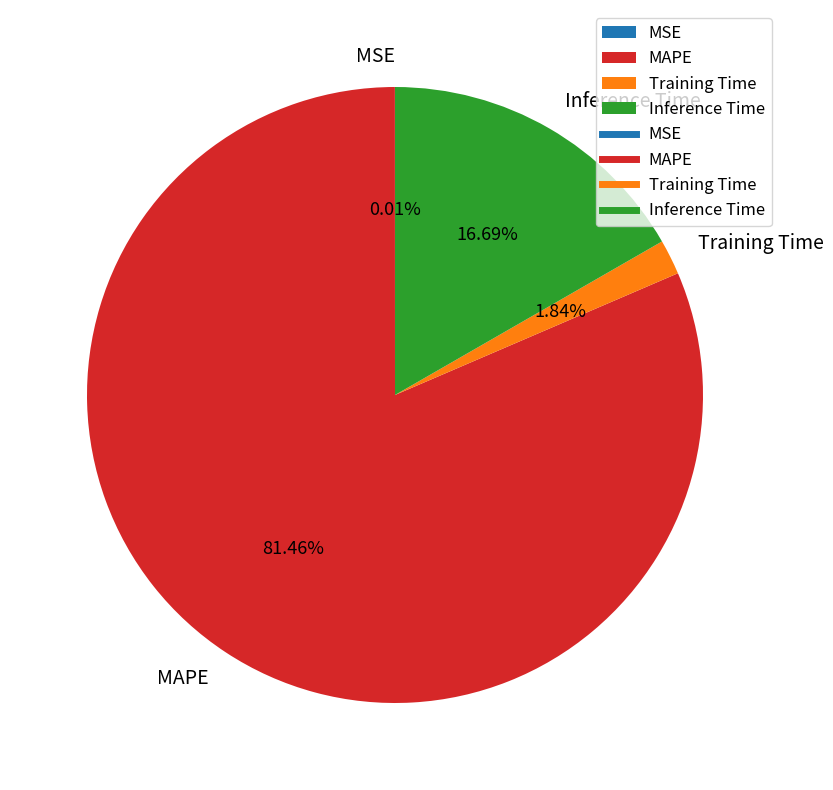

True or false: MAPE accounts for 75% of the total.

False